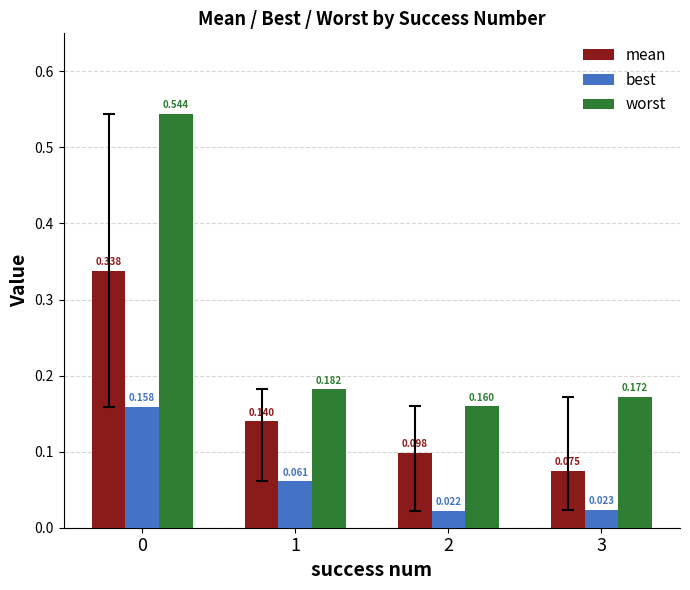

Which series has the largest range (max minus min)?

worst